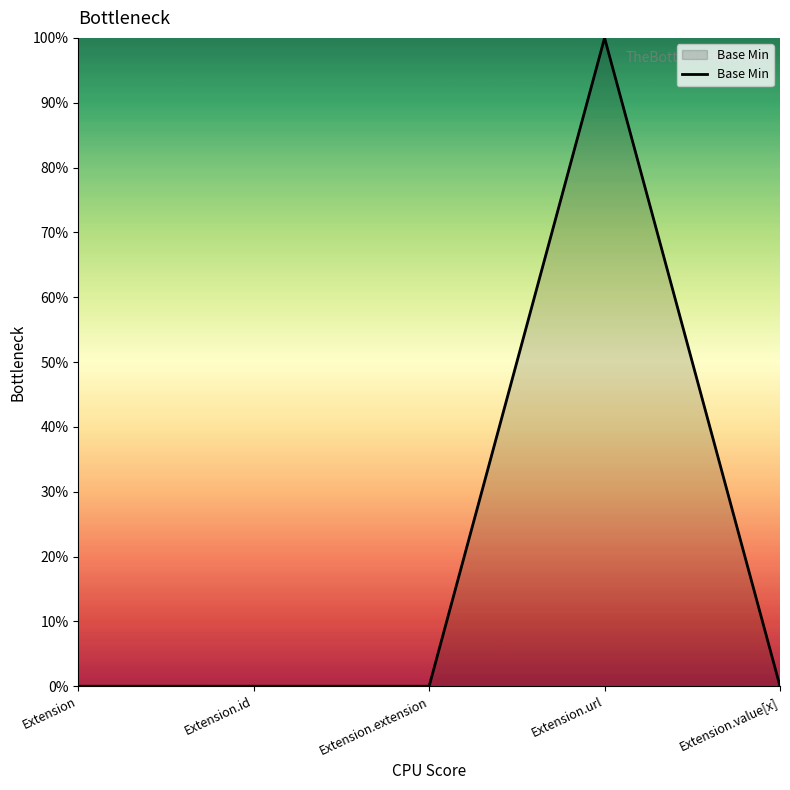

What is the sum of the values at Extension.url and Extension.value[x]?

1